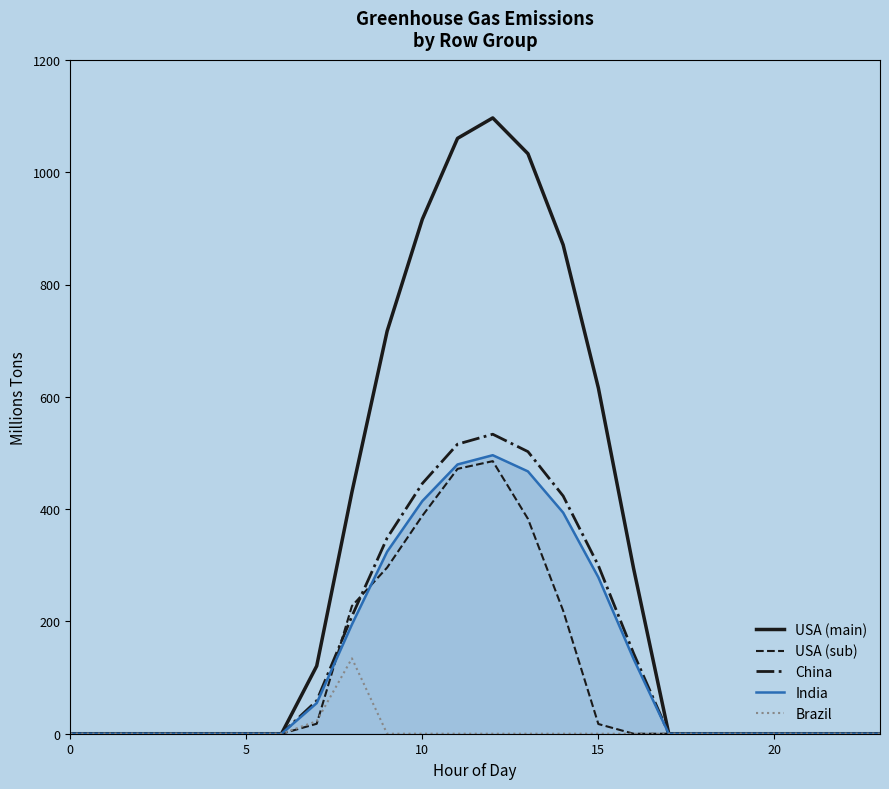

Which series has the largest total across all categories?

USA (main)